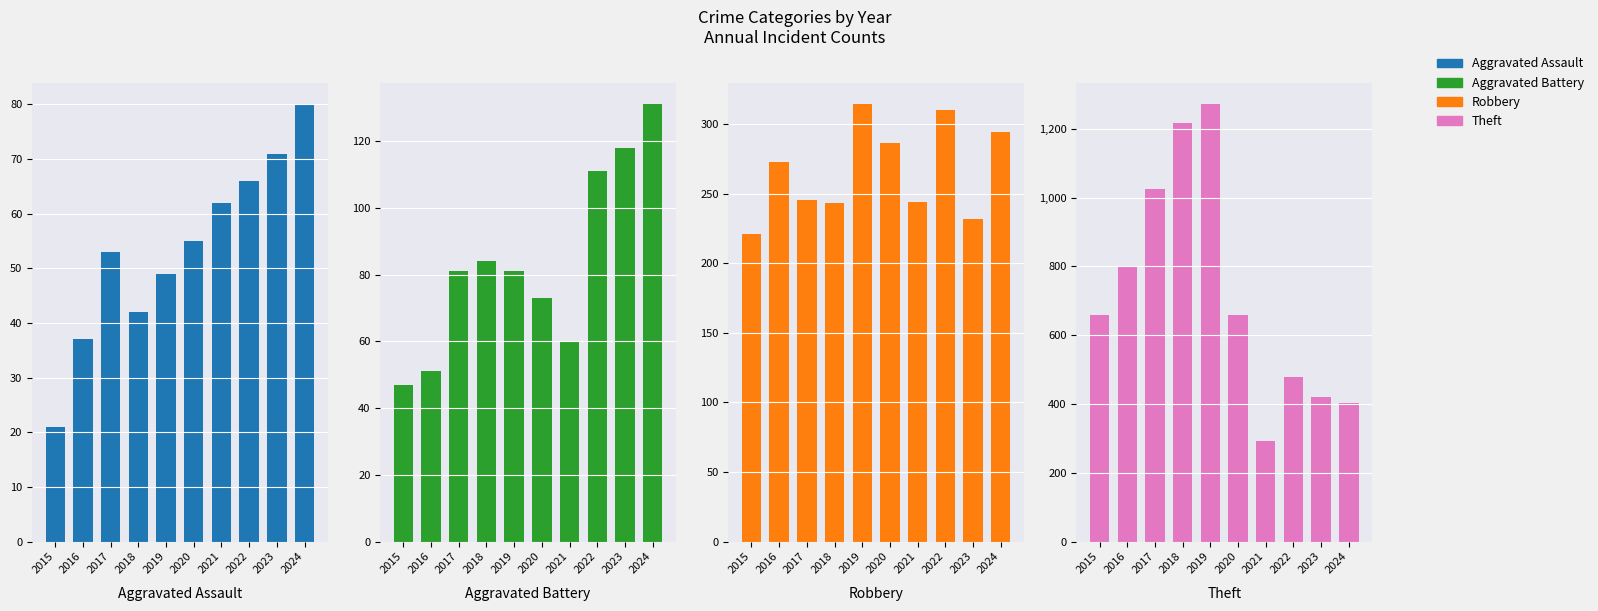

Between 2017 and 2024, which series saw the biggest shift?

Theft